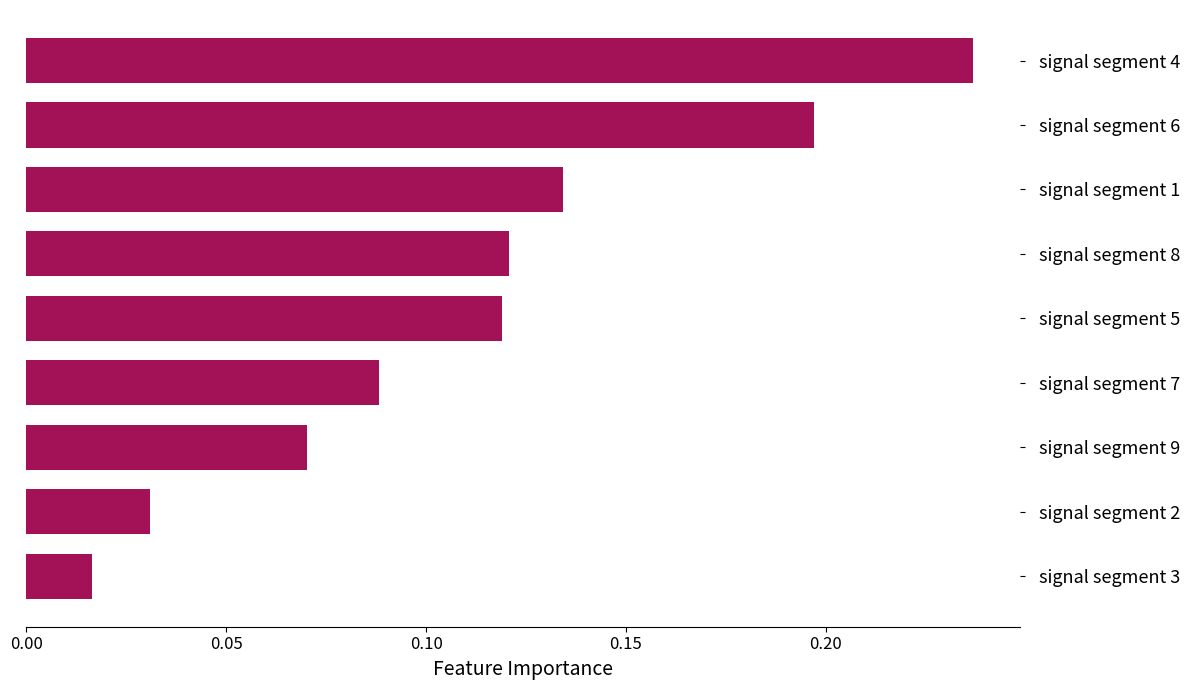

What is the sum of all values?

1.0